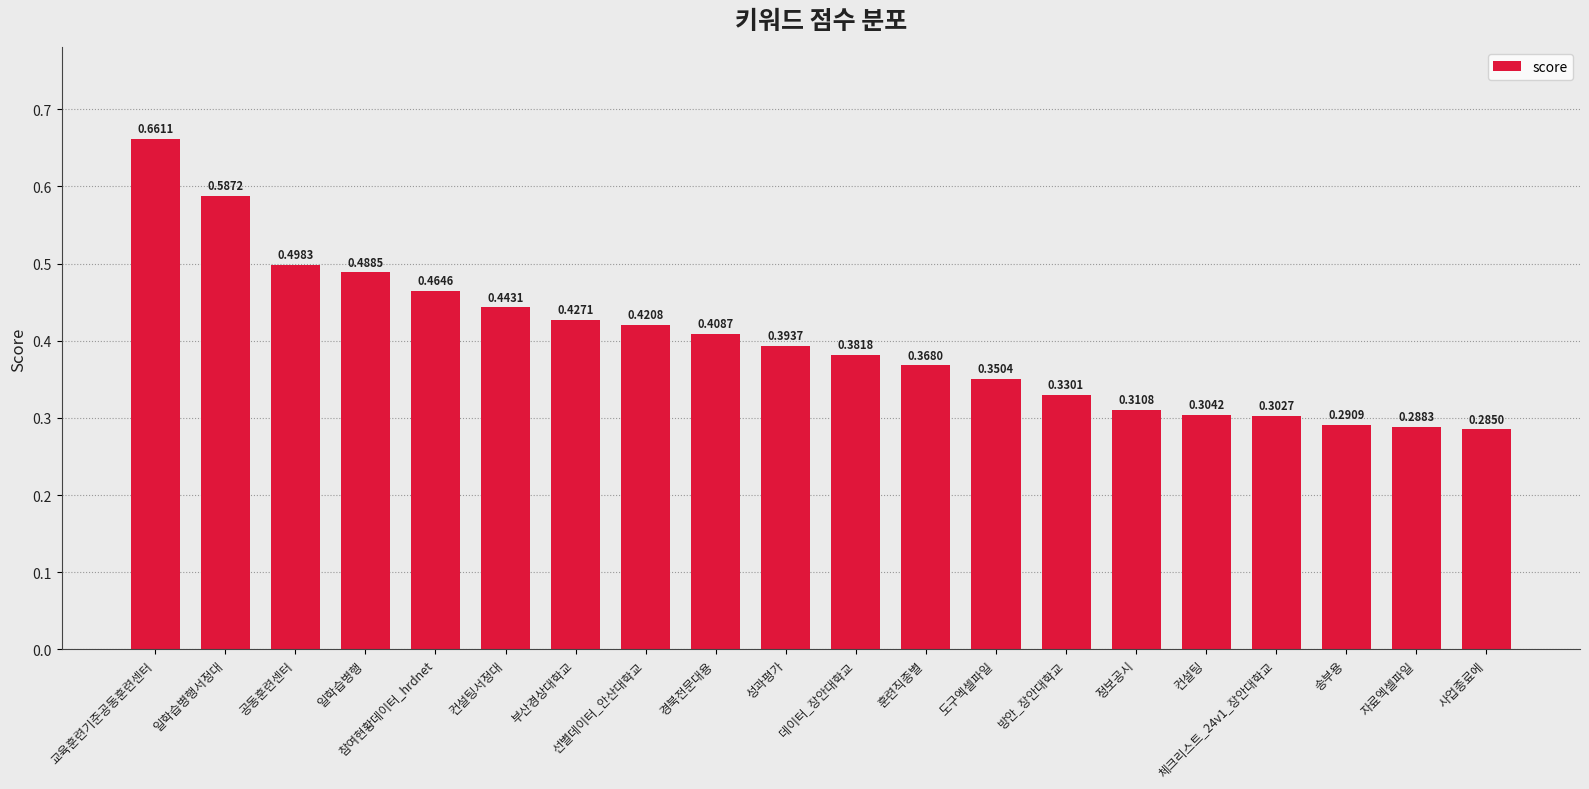

At which category does the chart reach its minimum across all series?

사업종료에